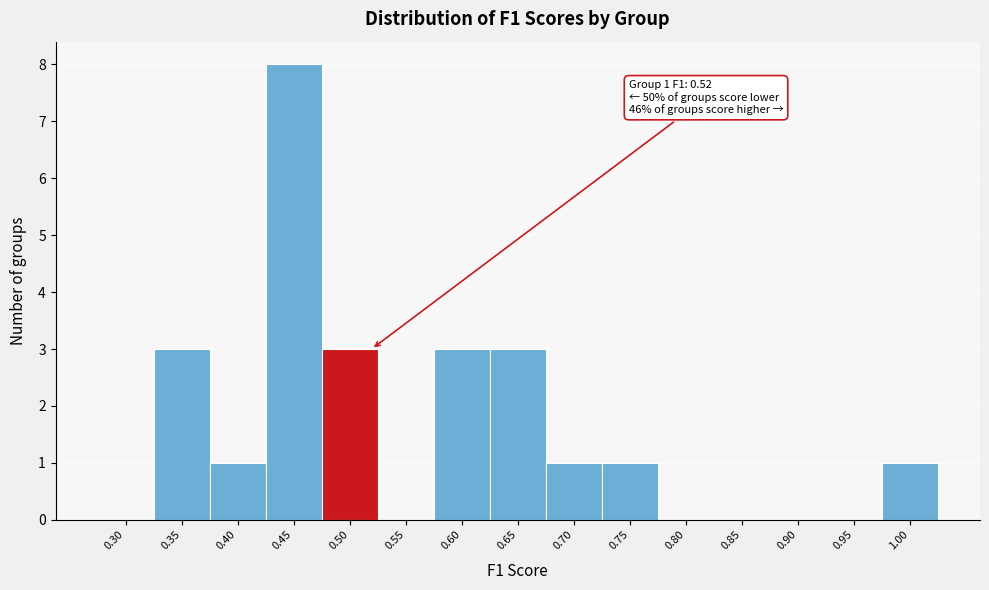

Reading left to right, what are all the values shown in this chart?

0.30=0	0.35=3	0.40=1	0.45=8	0.50=3	0.55=0	0.60=3	0.65=3	0.70=1	0.75=1	0.80=0	0.85=0	0.90=0	0.95=0	1.00=1